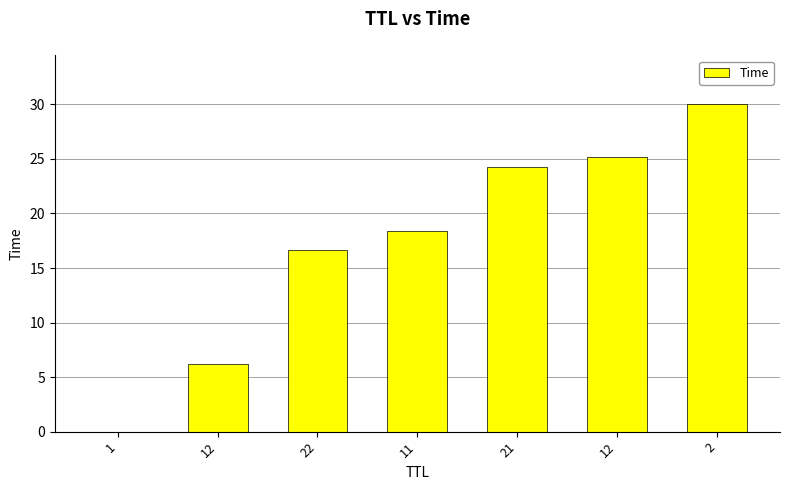

What is the label of the 3rd bar from the left?

22